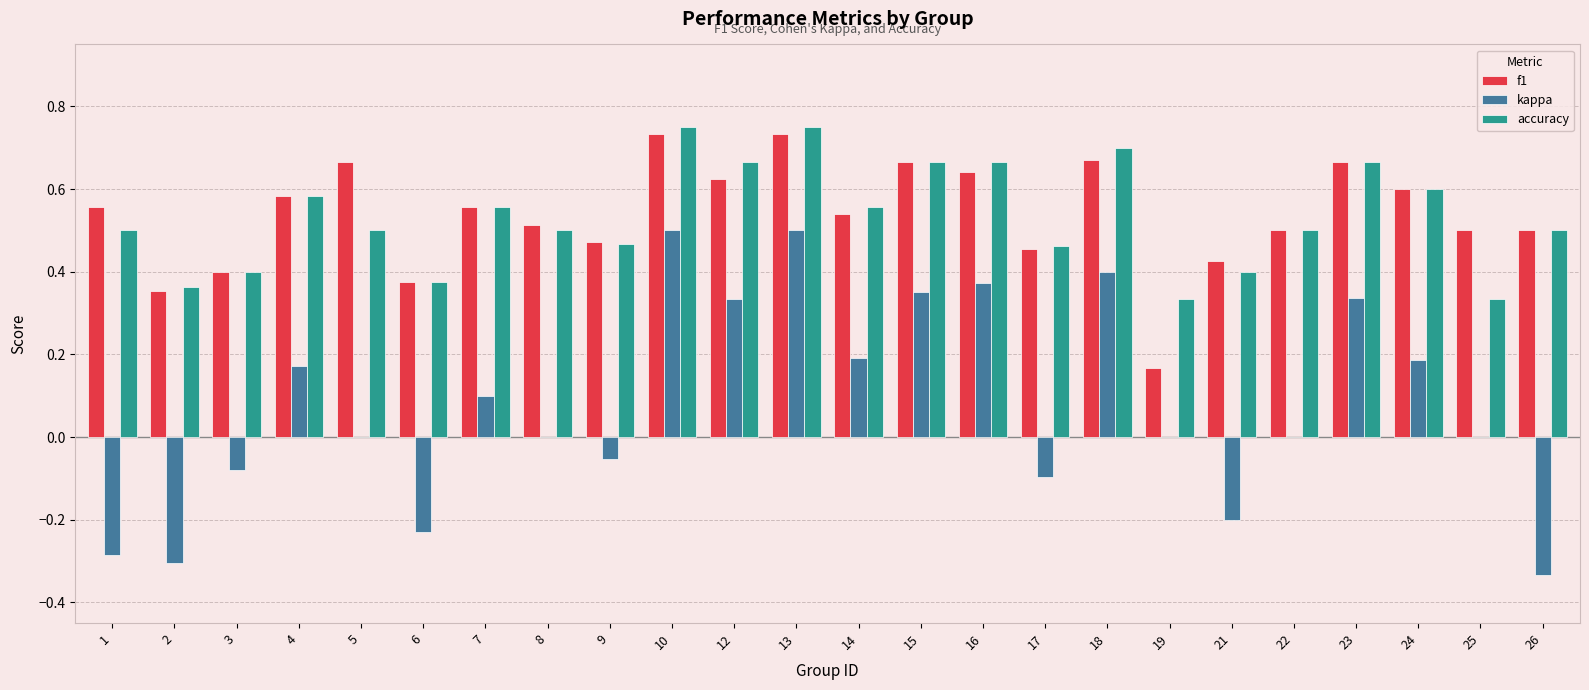

What is the sum of all kappa values?

1.9